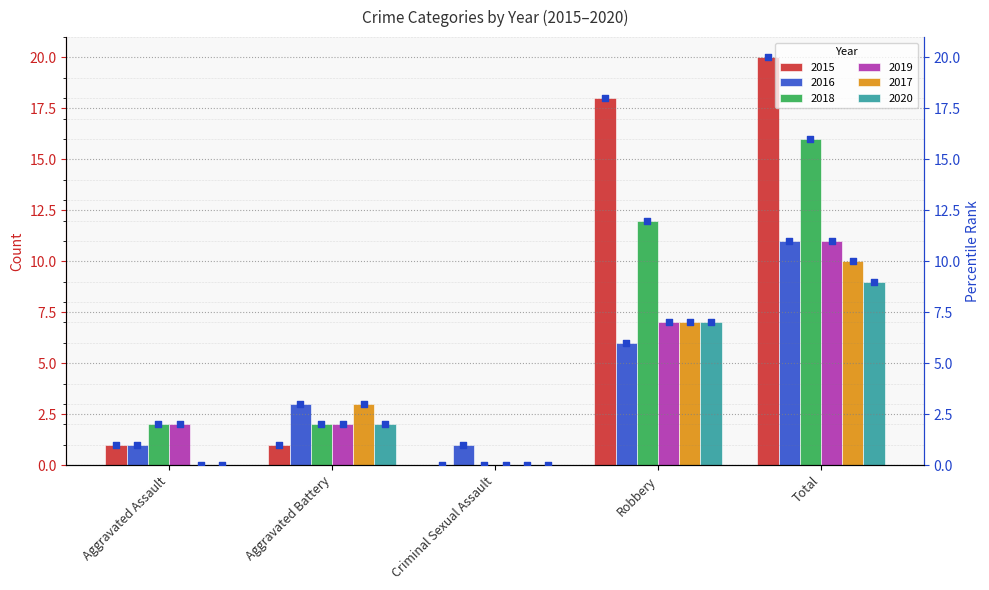

What is the maximum value for 2018?

16